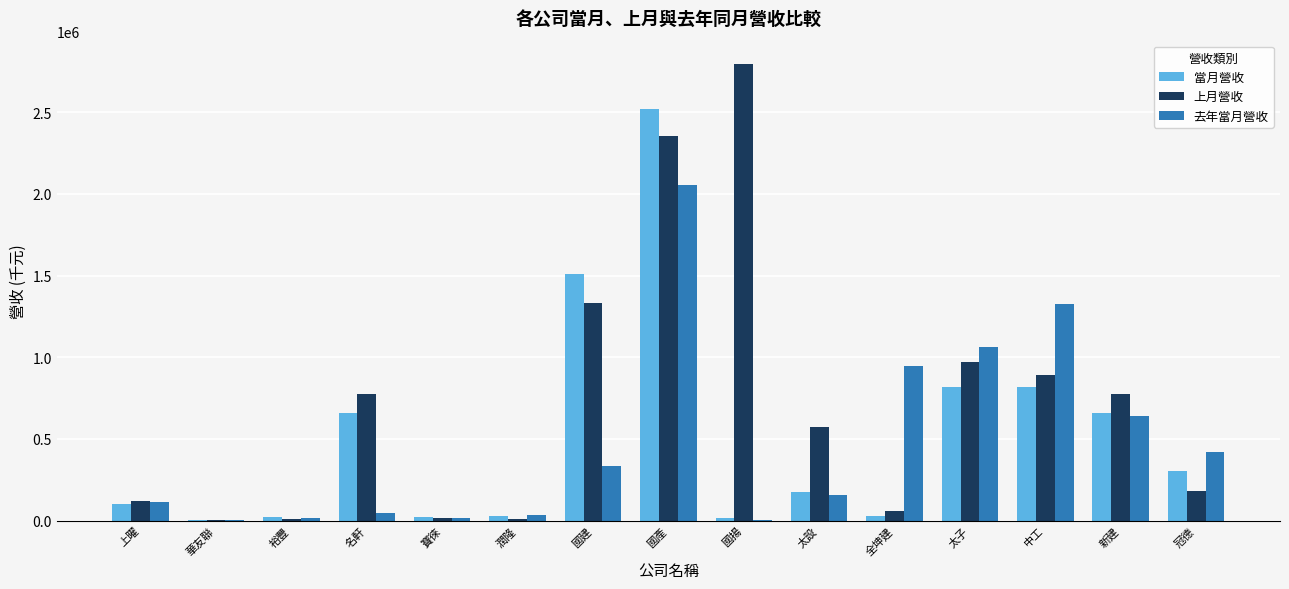

The 去年當月營收 series shows 1060946 at 太子. True or false?

True